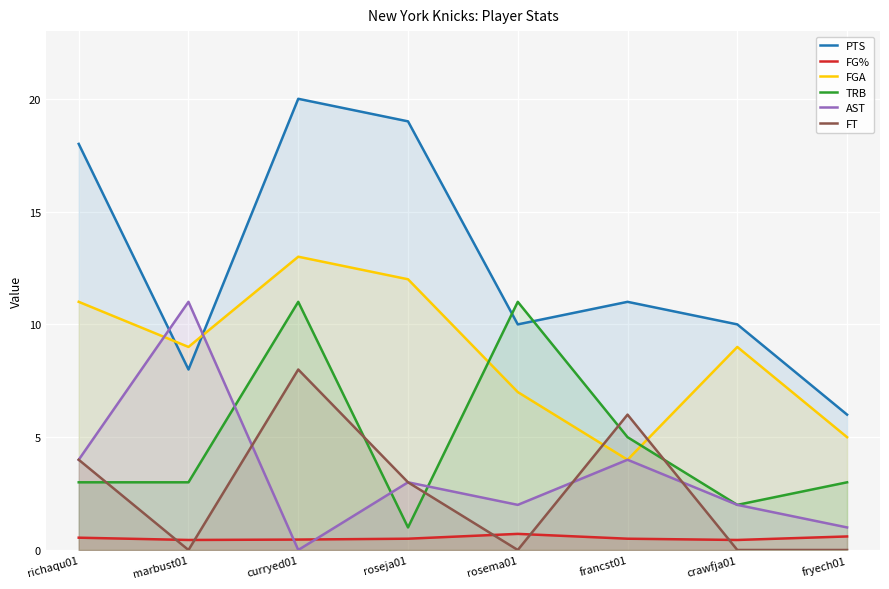

Where is the first local maximum for TRB?

curryed01